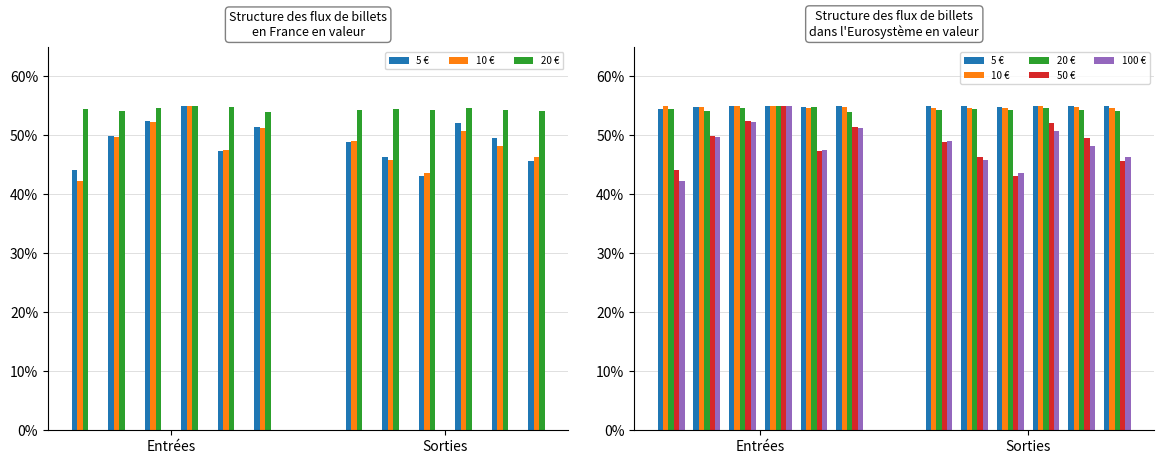

What is the difference between the highest and lowest values at Sorties?

0.1